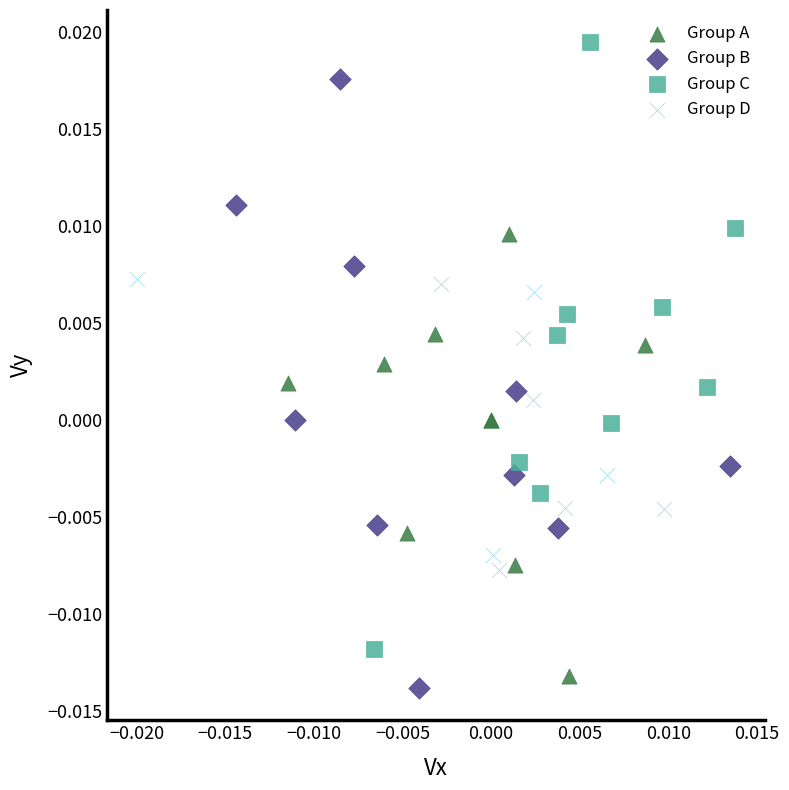

What are all the series names shown in the legend?

Group A, Group B, Group C, Group D